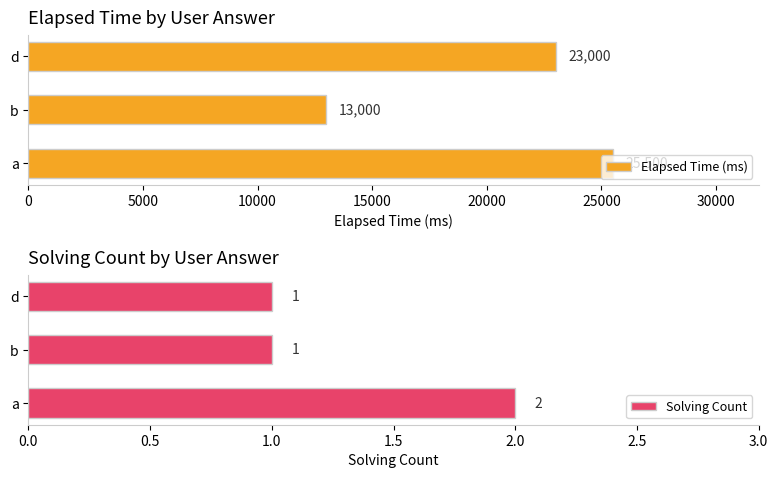

What is the difference between the Elapsed Time (ms) values at b and d?

10000